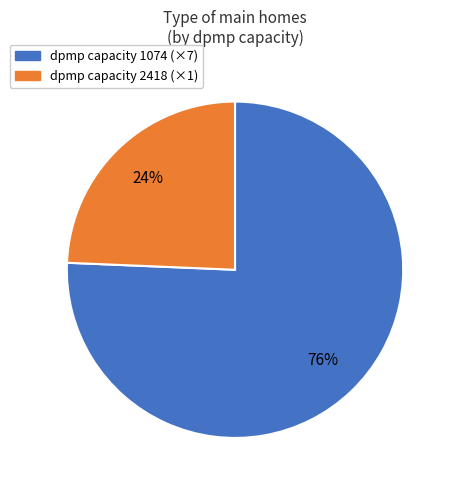

Is there a majority slice in this chart?

Yes